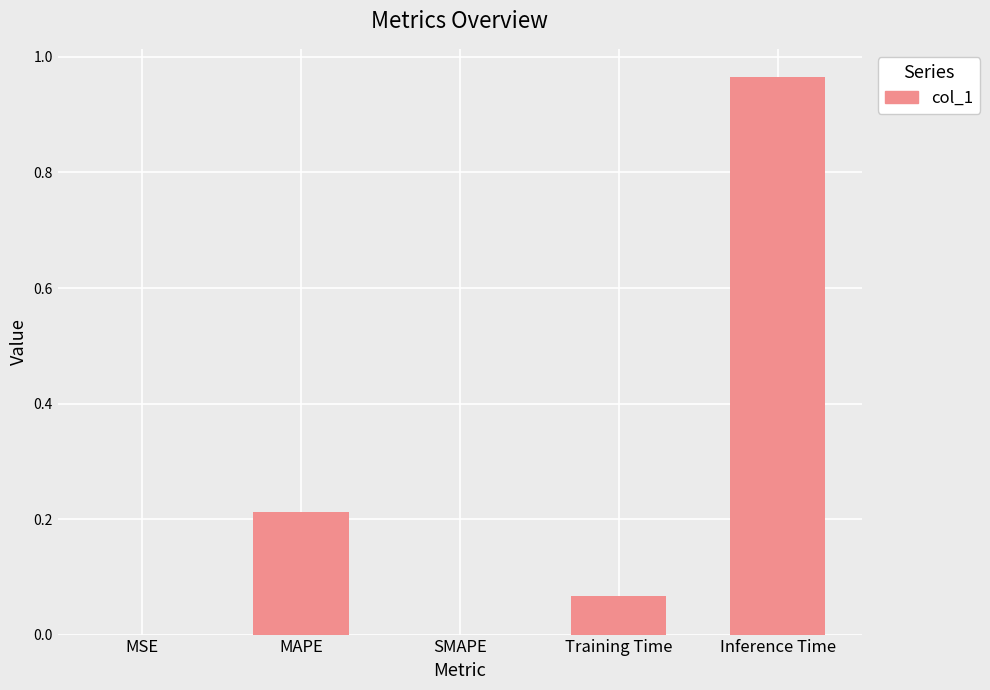

What is the sum of all values?

1.2